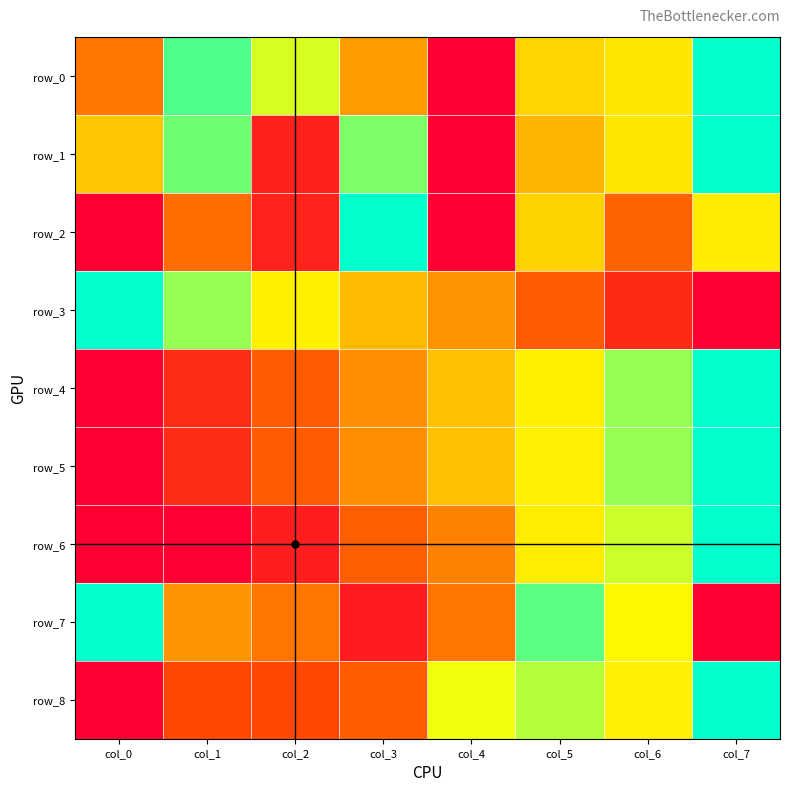

What is the sum of all row_6 values?

3.3